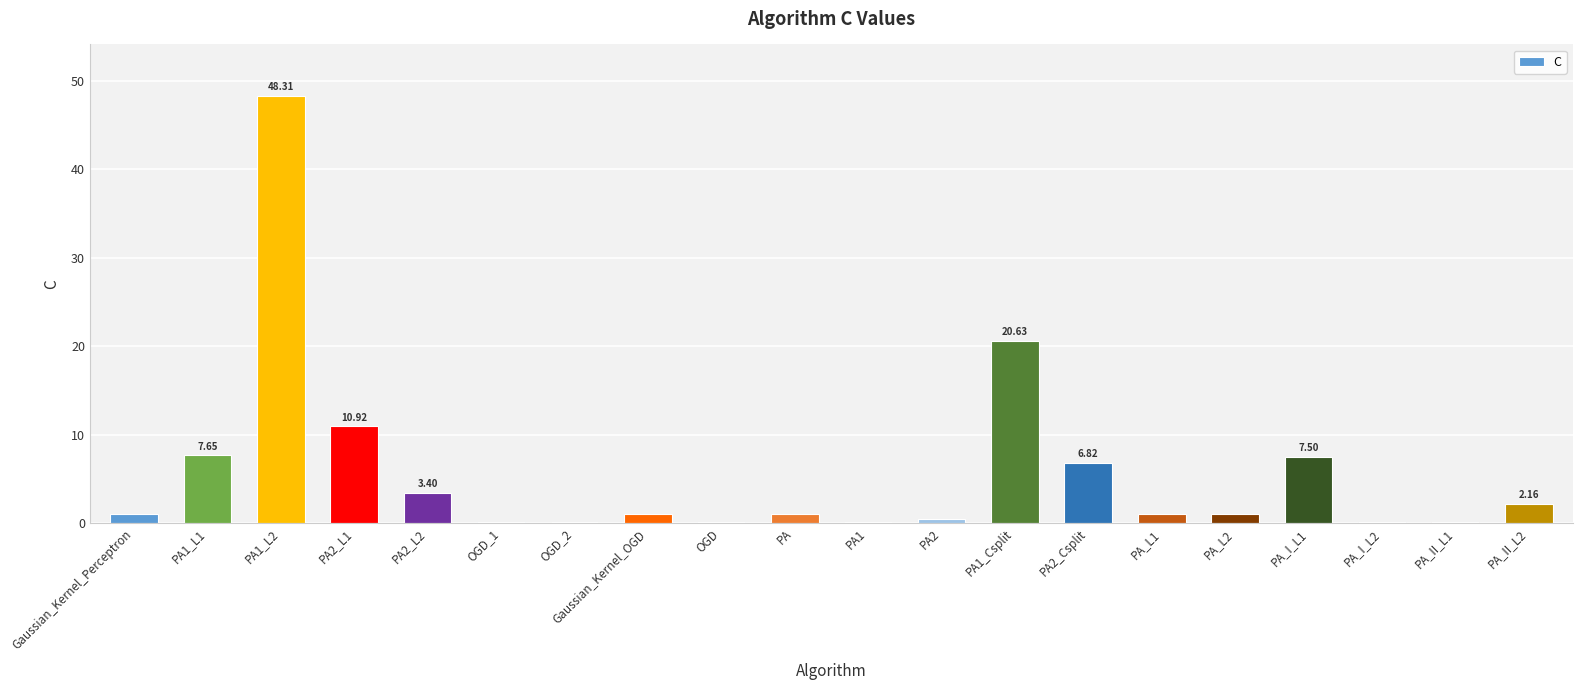

What is the sum of all values?

113.4